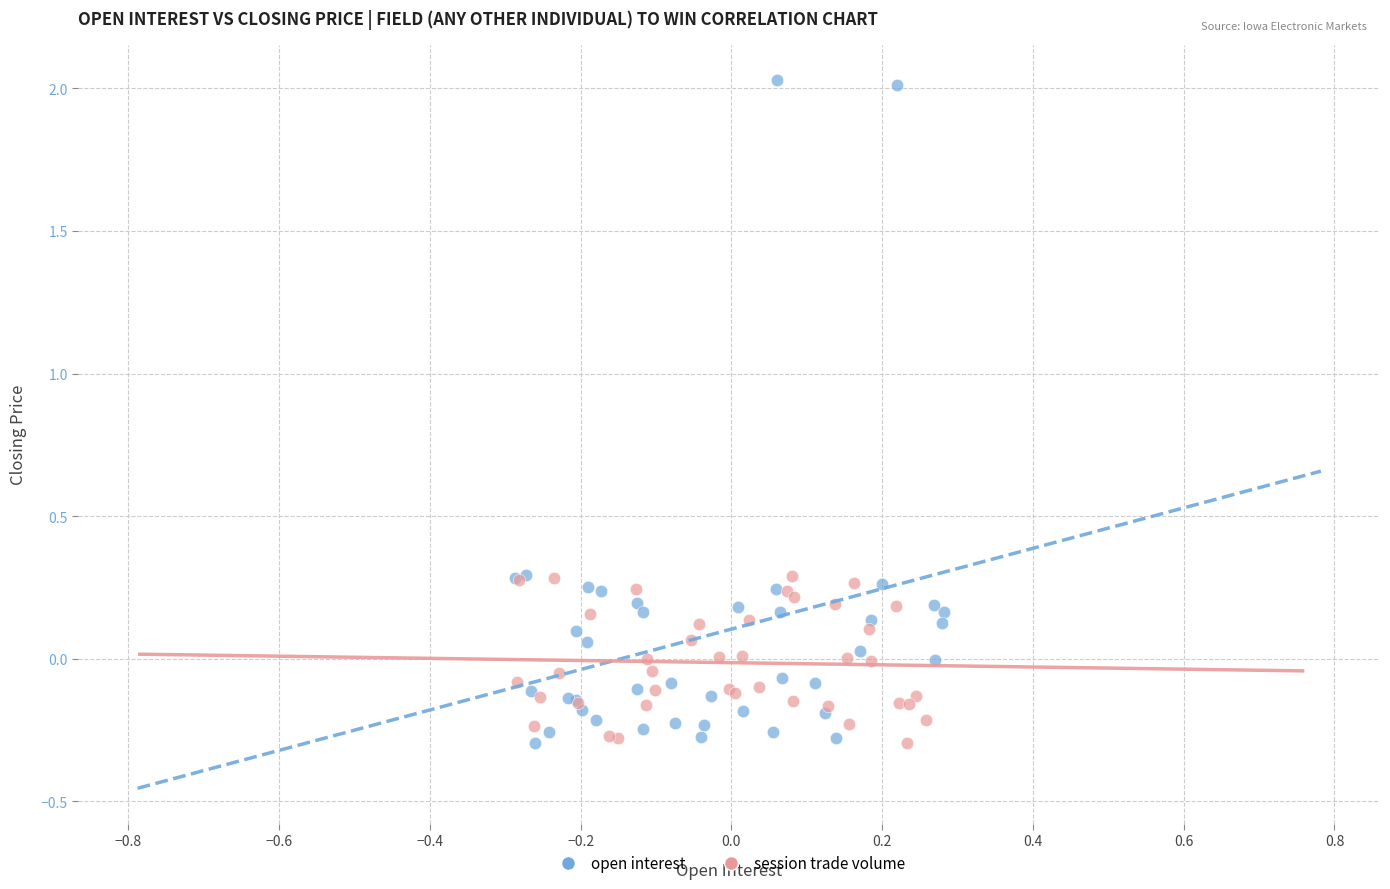

Which series has the largest Y range (max minus min)?

open interest